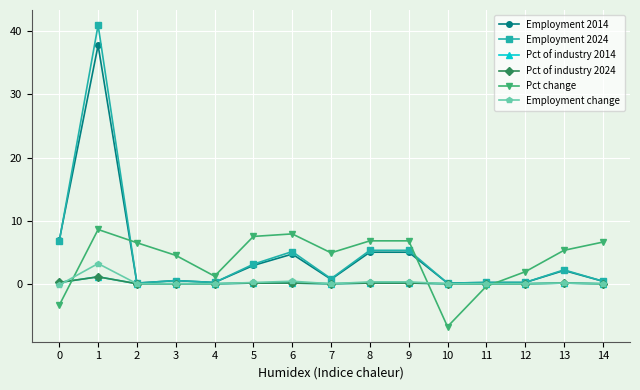

Rank the categories by Pct change value from highest to lowest.

1, 6, 5, 8, 9, 14, 2, 13, 7, 3, 12, 4, 11, 0, 10